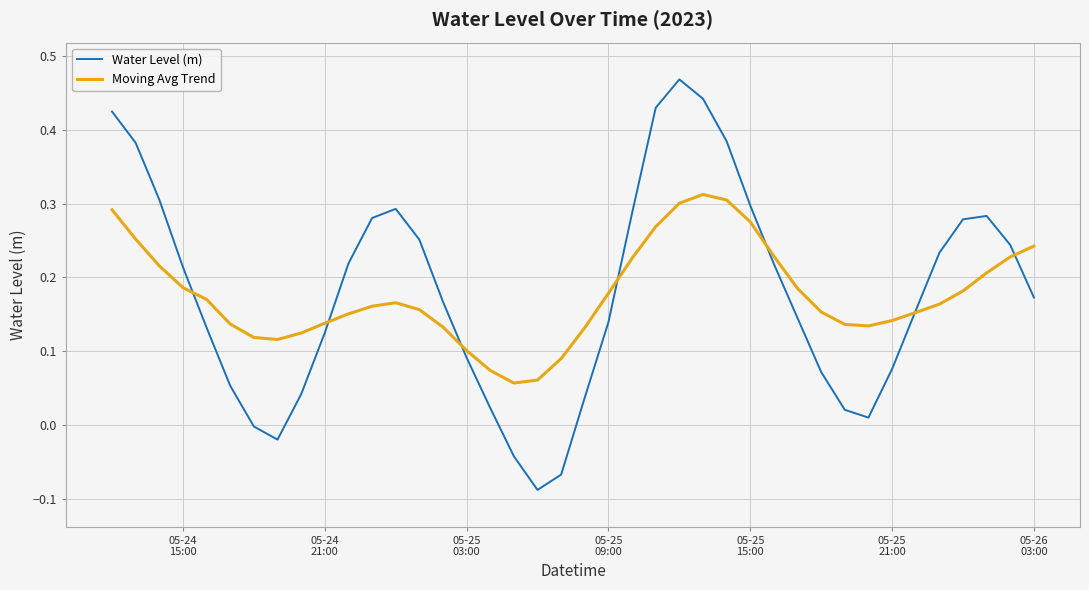

How many lines are shown in the chart?

2